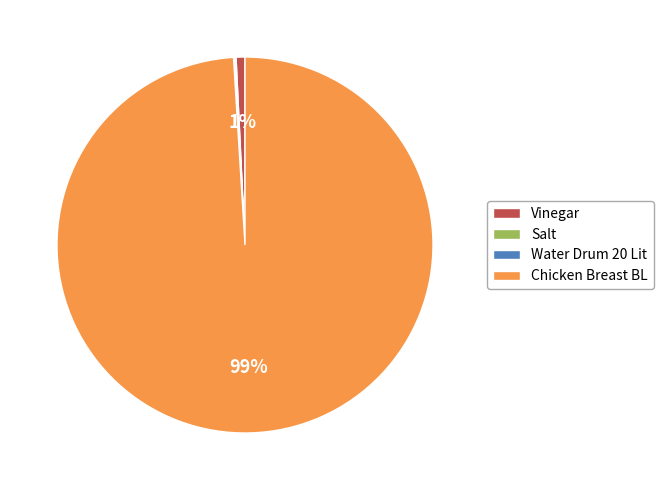

What percentage is the Vinegar slice, to the nearest percent?

1%